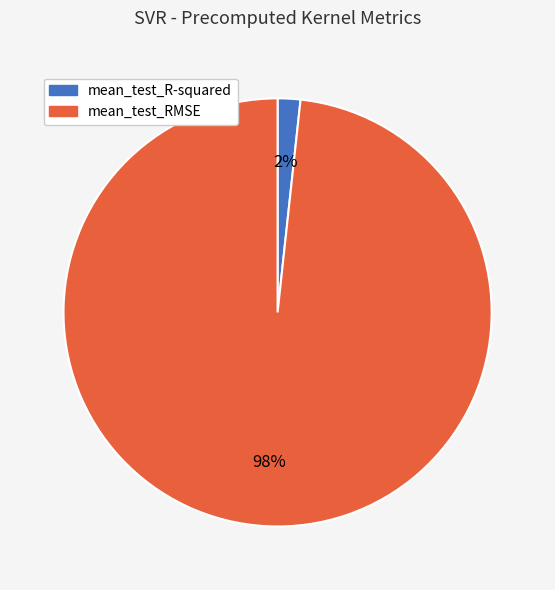

Between mean_test_R-squared and mean_test_RMSE, which is larger?

mean_test_RMSE